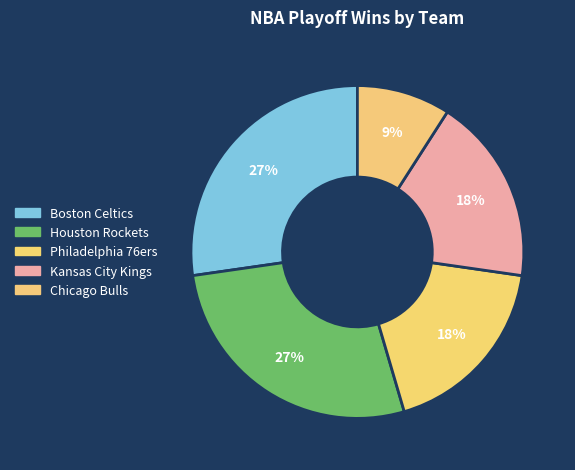

The Boston Celtics slice represents 27% of the pie. True or false?

True